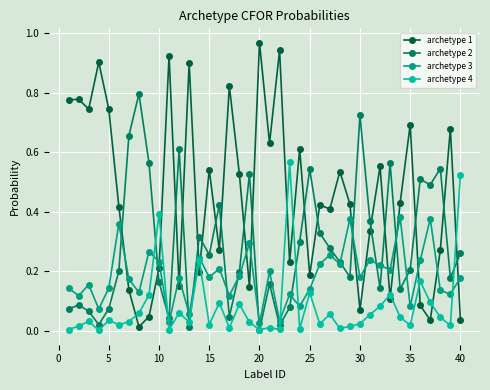

Which series has the widest spread of values?

archetype 1